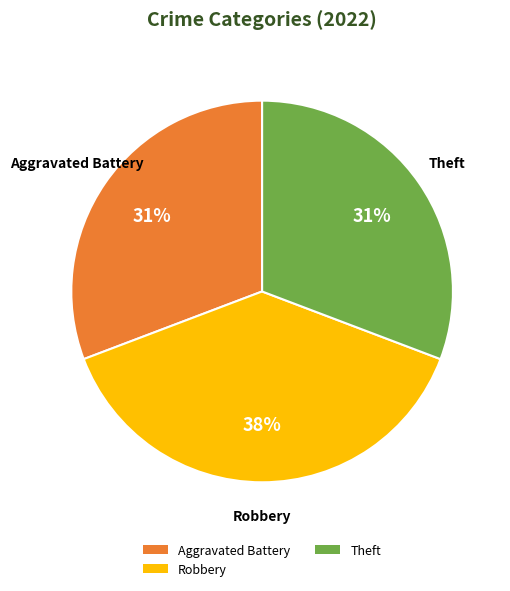

To the nearest percent, what percentage of the pie is Robbery?

38%